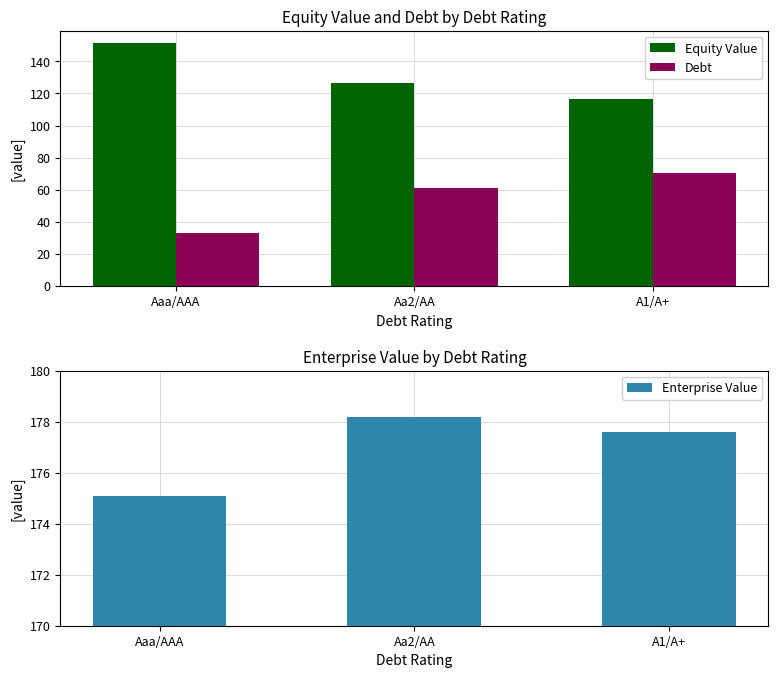

What is the value of the Debt bar at the 2nd from the left?

61.0